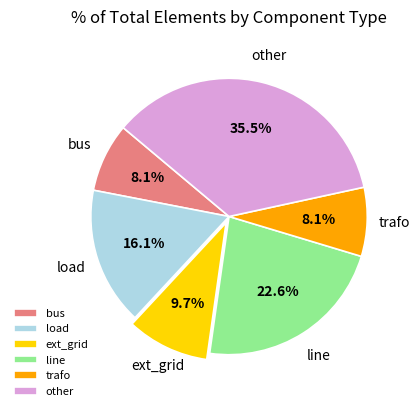

Is it true that line is 23% of the pie?

True